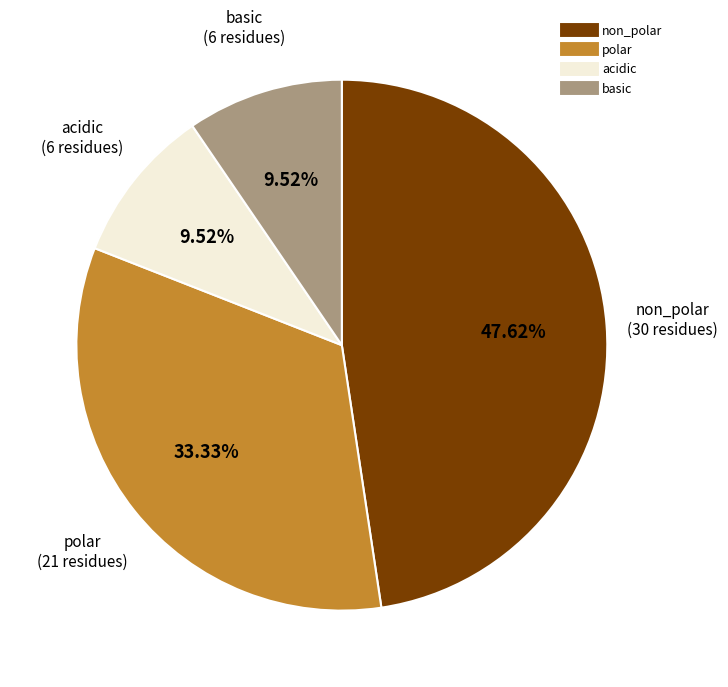

Does basic account for over 50% of the chart?

No